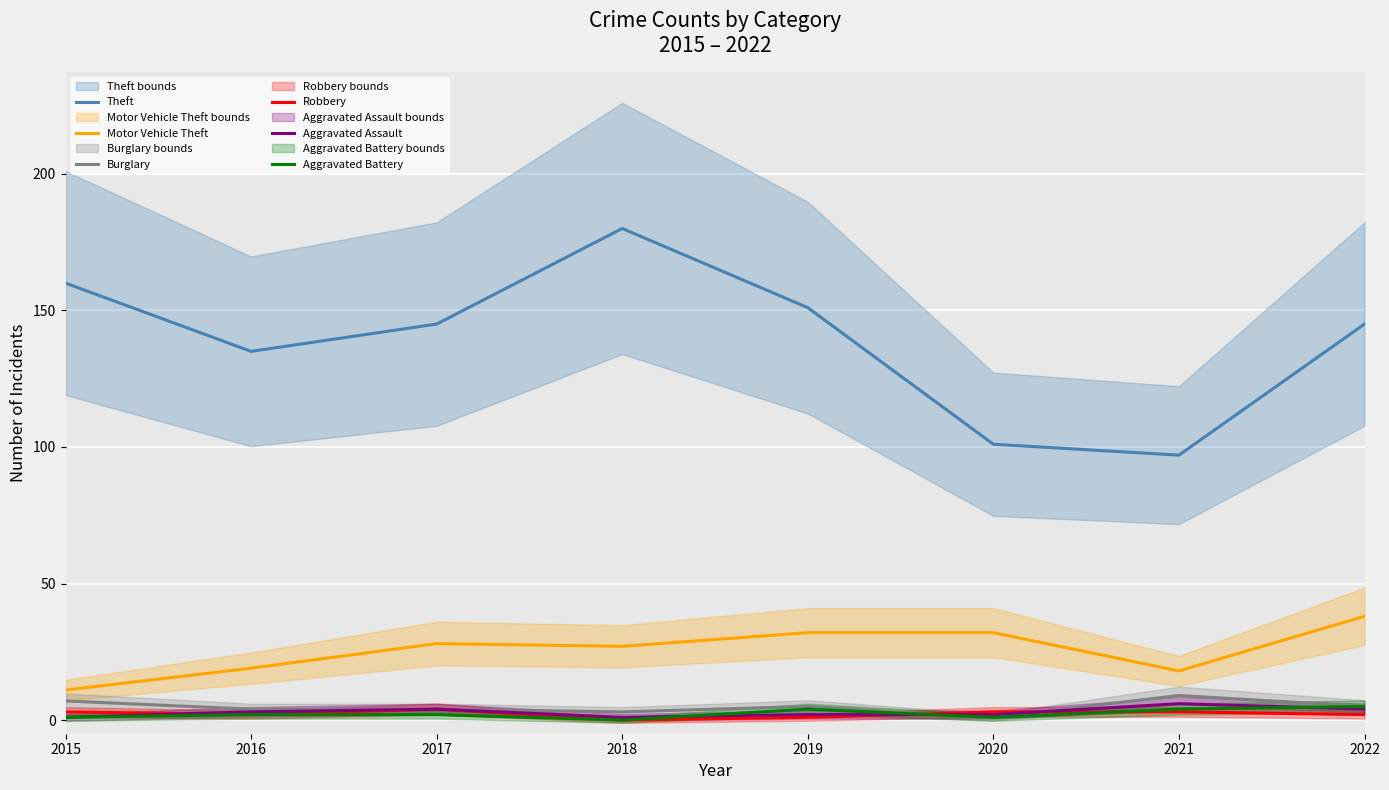

Between 2016 and 2022, which series saw the biggest shift?

Motor Vehicle Theft